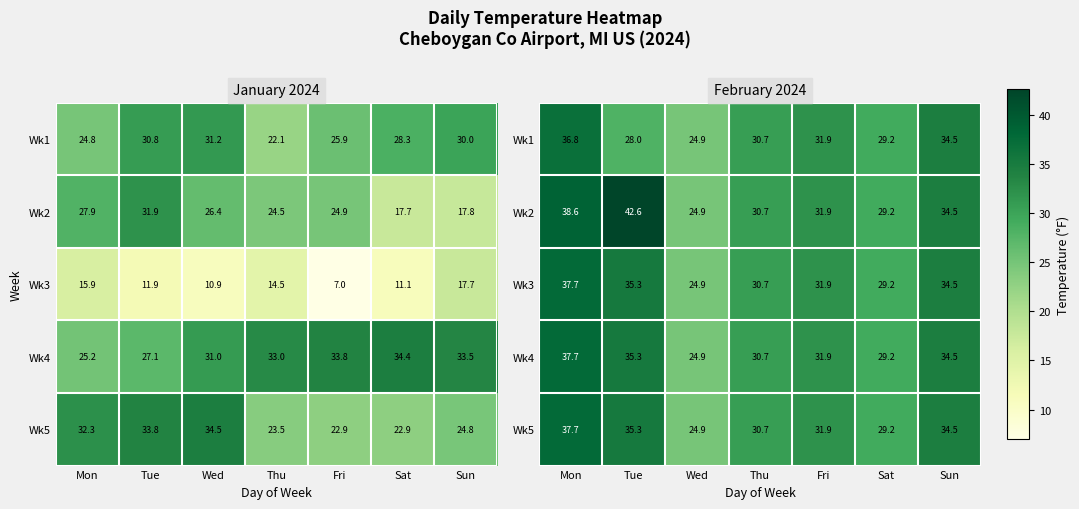

What is the maximum value shown in the chart?

42.6